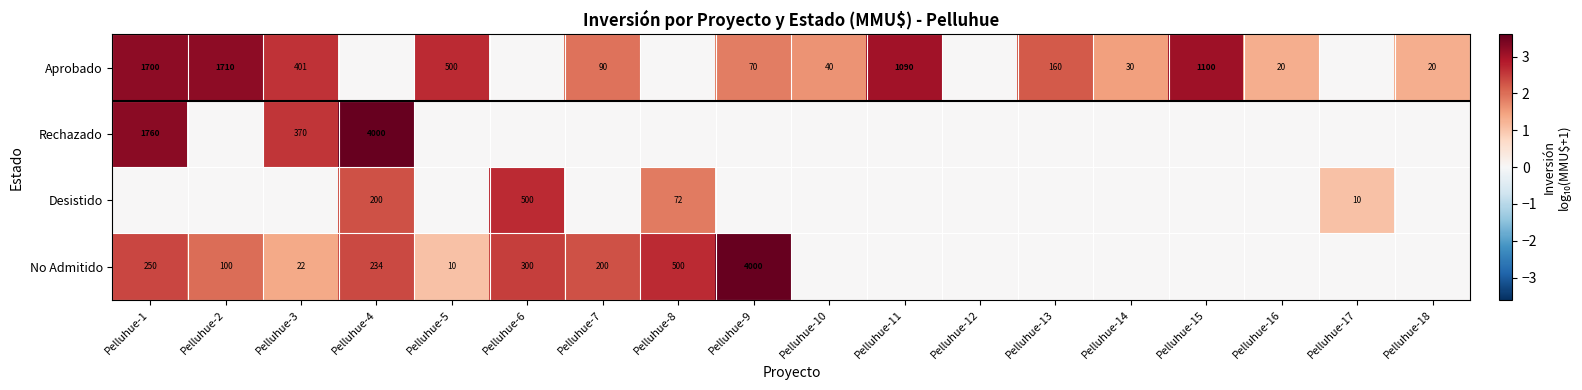

Is it true that Aprobado equals 101 at Pelluhue-9?

False